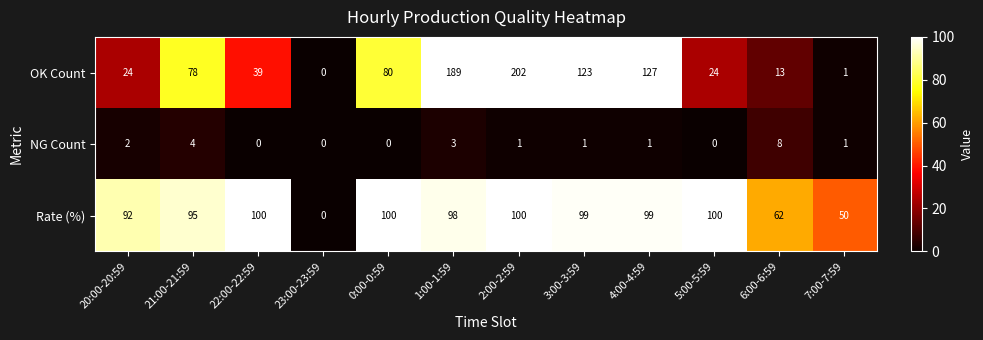

Is it true that OK Count equals 2 at 7:00-7:59?

False